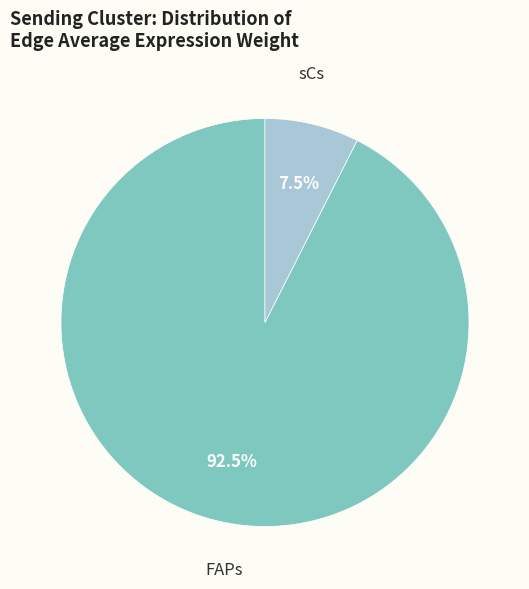

Is there any slice that represents more than half of the pie?

Yes